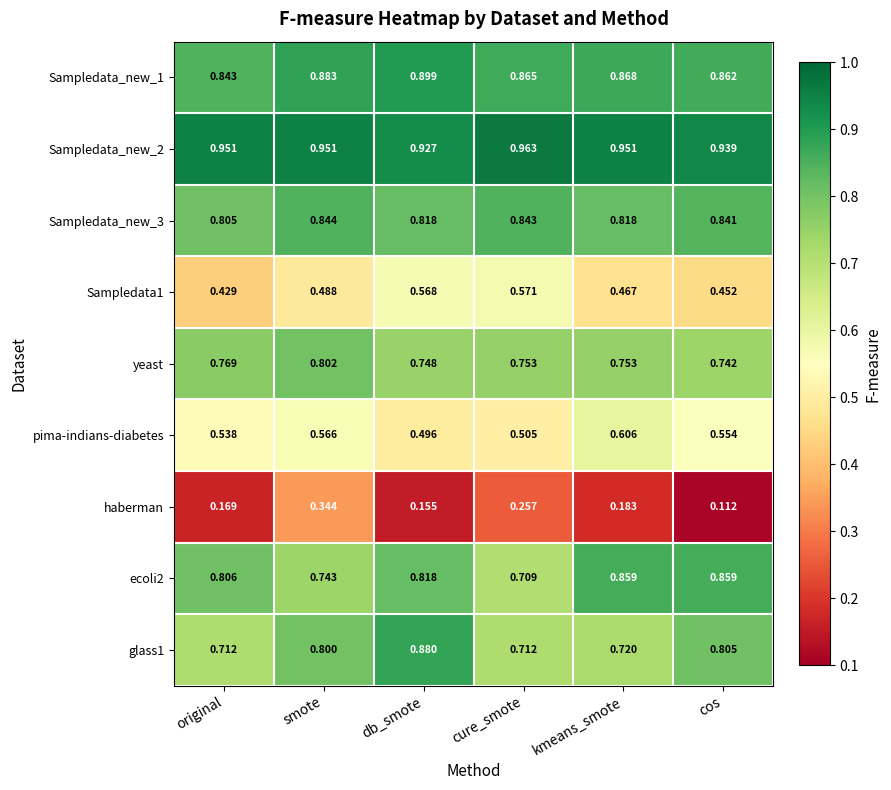

At which label is pima-indians-diabetes closest to 0?

db_smote